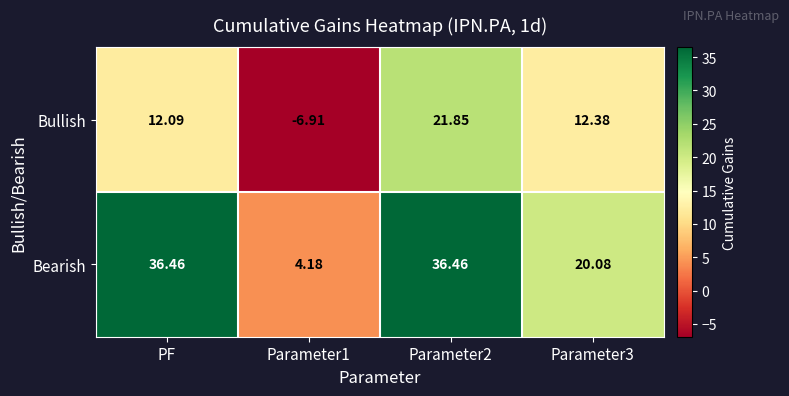

At which label does Bullish first exceed 12?

PF